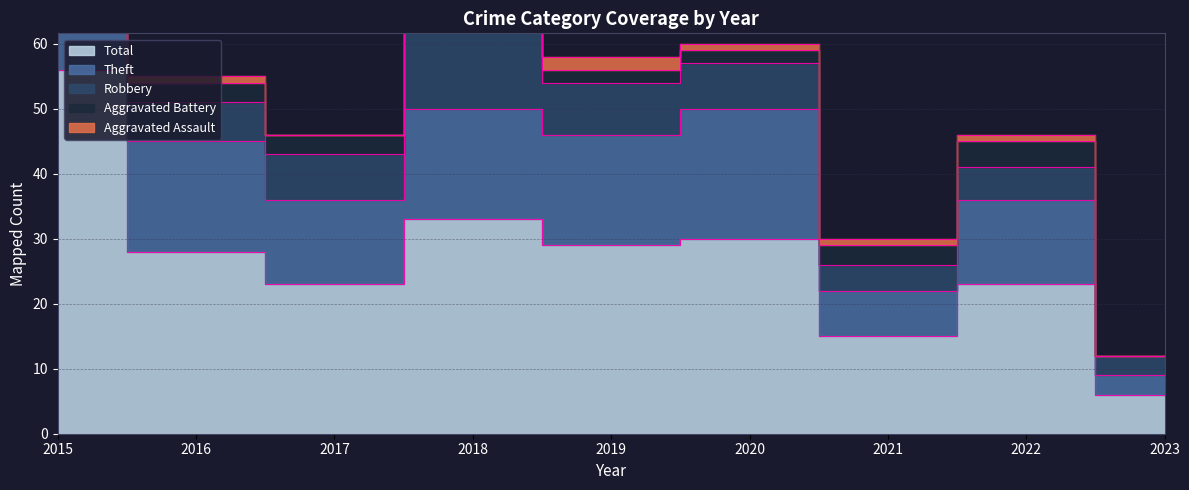

True or false: Robbery and Total cross at least once.

False